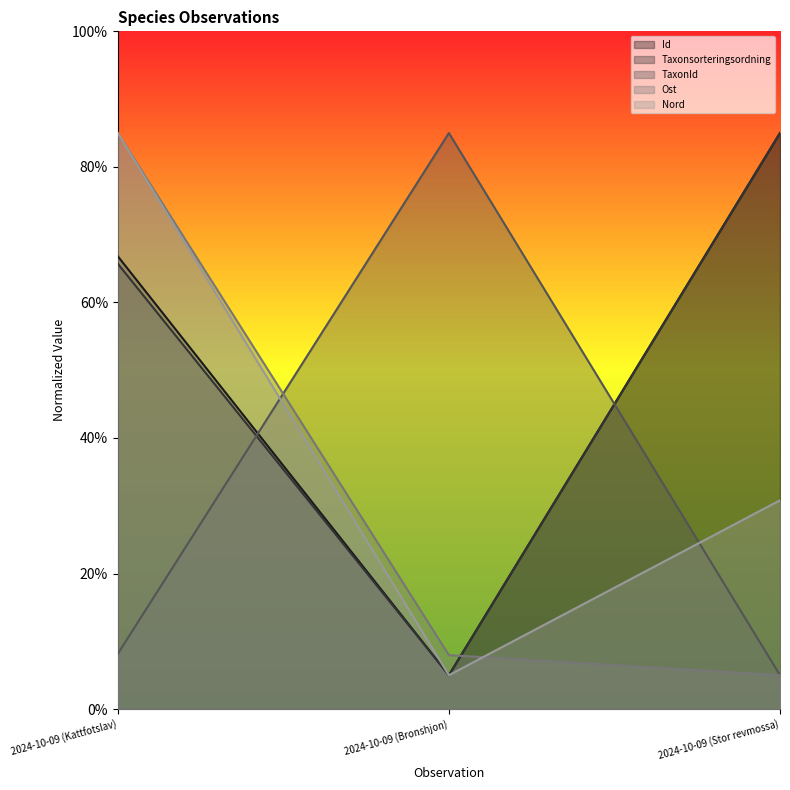

Reading left to right, extract all data points from this chart.

Id: 66.8	5.0	85.0
Taxonsorteringsordning: 65.7	5.0	85.0
TaxonId: 8.1	85.0	5.0
Ost: 85.0	8.0	5.0
Nord: 85.0	5.0	30.8